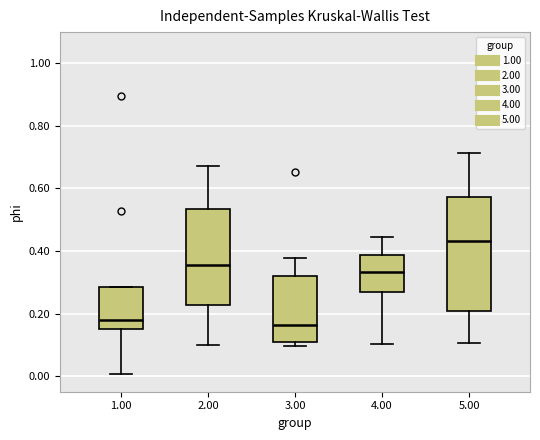

Reading left to right, transcribe this box plot: for each box, give where its median line is, the range the box spans, and where its two whiskers end, as read against the y-axis. The values are not printed on the chart, so give them approximately, as read against the axis.

1.00: median 0.18, box 0.14 to 0.28, whiskers 0.00 to 0.28
2.00: median 0.36, box 0.22 to 0.54, whiskers 0.10 to 0.68
3.00: median 0.16, box 0.12 to 0.32, whiskers 0.10 to 0.38
4.00: median 0.34, box 0.26 to 0.38, whiskers 0.10 to 0.44
5.00: median 0.44, box 0.20 to 0.58, whiskers 0.10 to 0.72